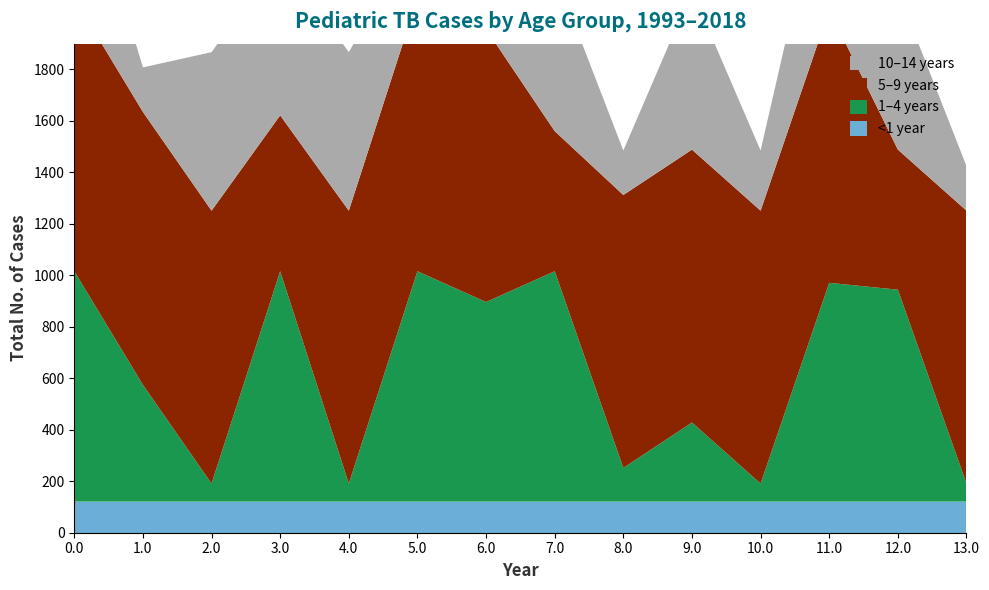

Reading right to left, what are all the values shown in this chart?

<1 year: 13.0=120.6	12.0=120.6	11.0=120.6	10.0=120.6	9.0=120.6	8.0=120.6	7.0=120.6	6.0=120.6	5.0=120.6	4.0=120.6	3.0=120.6	2.0=120.6	1.0=120.6	0.0=120.6
1–4 years: 13.0=70.2	12.0=823.6	11.0=850.2	10.0=70.2	9.0=307.6	8.0=131.2	7.0=895.2	6.0=775.6	5.0=895.2	4.0=70.2	3.0=895.2	2.0=70.2	1.0=454.0	0.0=895.2
5–9 years: 13.0=1060.3	12.0=544.3	11.0=1060.3	10.0=1060.3	9.0=1060.3	8.0=1060.3	7.0=544.3	6.0=1060.3	5.0=1060.3	4.0=1060.3	3.0=605.8	2.0=1060.3	1.0=1060.3	0.0=1060.3
10–14 years: 13.0=172.8	12.0=615.9	11.0=615.9	10.0=233.7	9.0=615.9	8.0=172.8	7.0=615.9	6.0=172.8	5.0=258.8	4.0=615.9	3.0=615.9	2.0=615.9	1.0=172.8	0.0=615.9